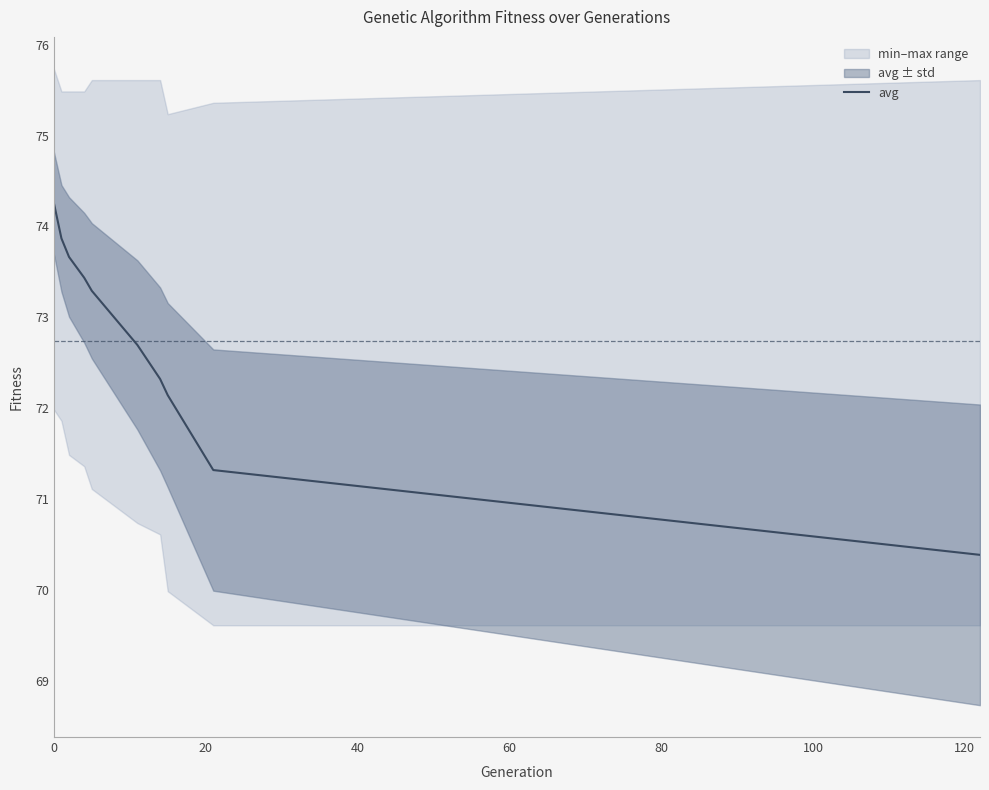

Between 120 and 80, which is larger?

80